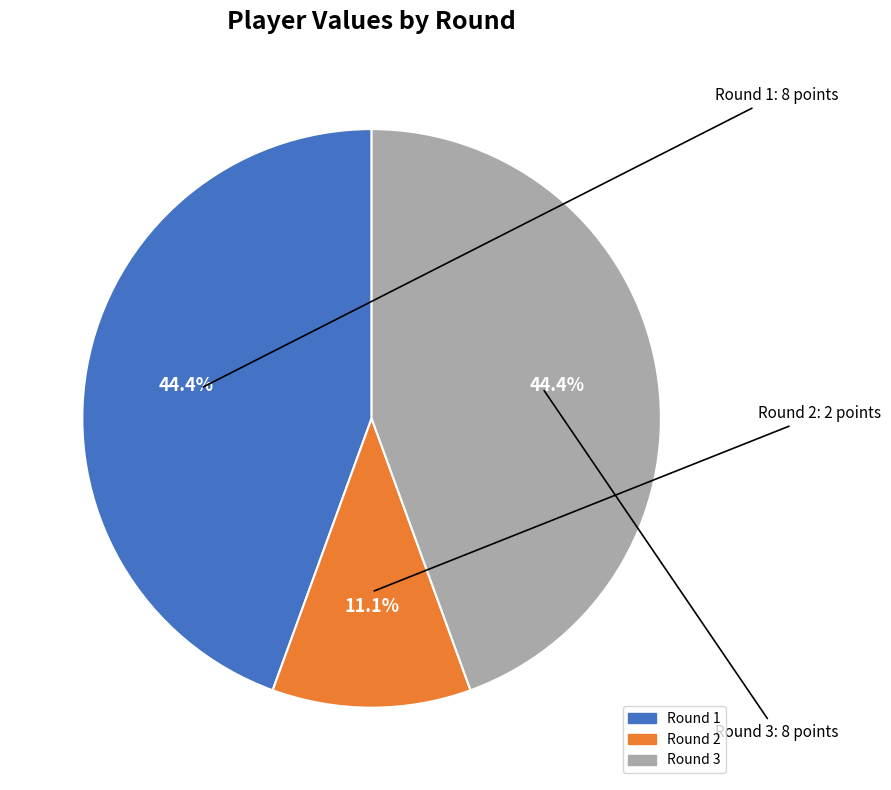

Combined, do Round 3 and Round 2 account for over 50%?

Yes